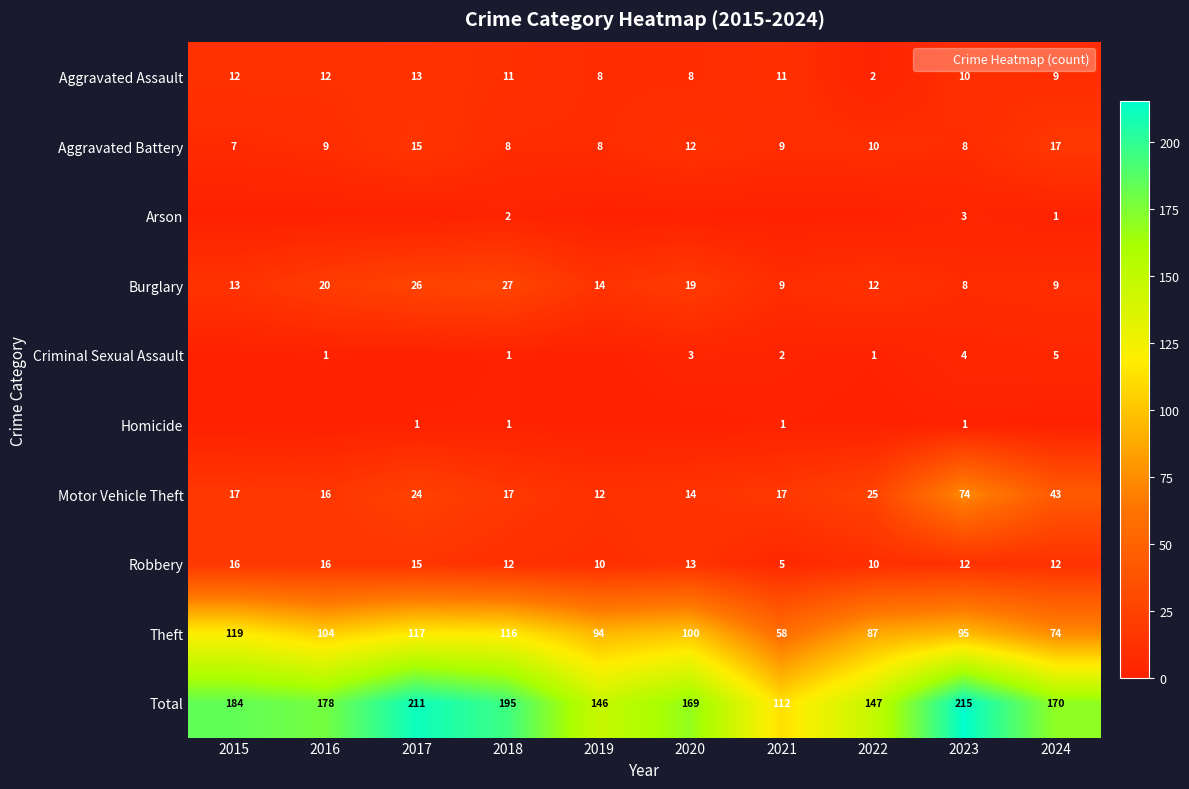

The value of Aggravated Assault at 2024 is 9. True or false?

True